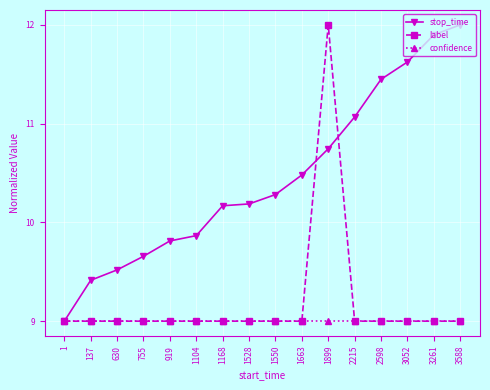

What is the spread (max minus min) of values at 137?

0.4